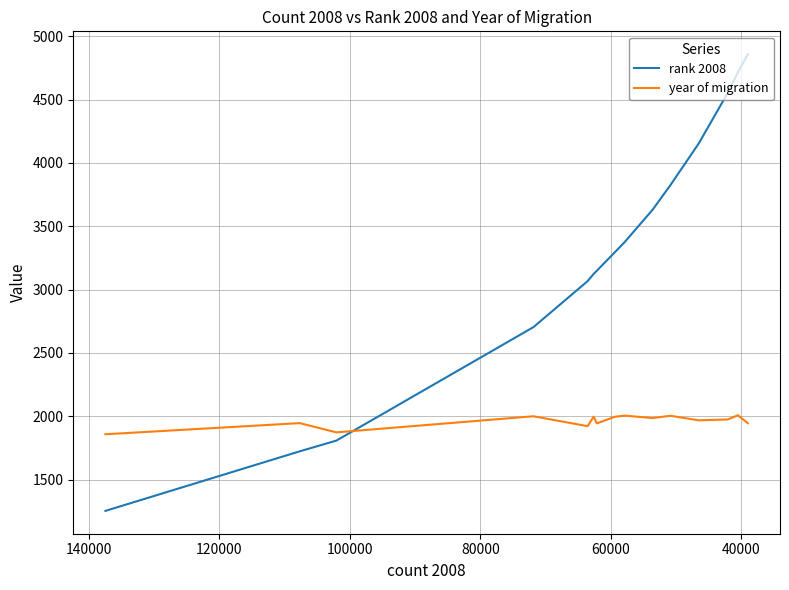

True or false: rank 2008 has more than 1 interior local peaks.

False